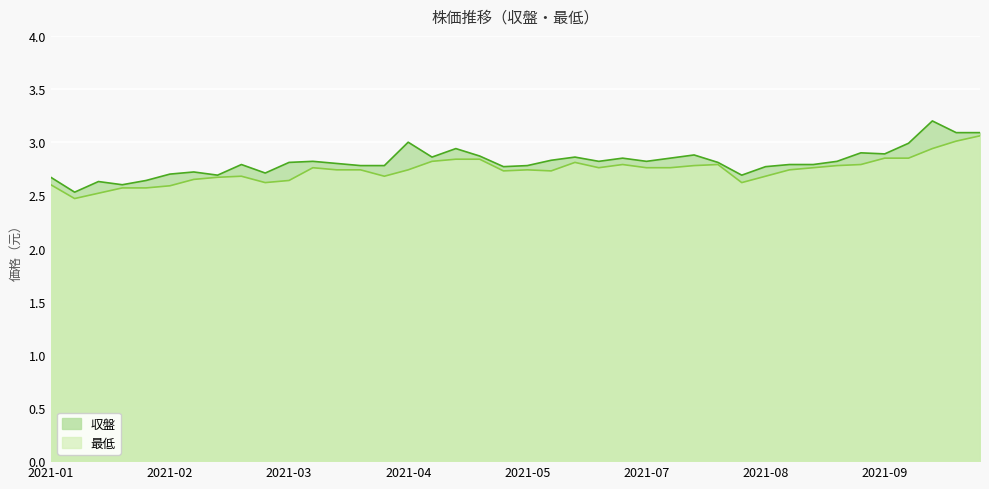

How many data points does each series have?

40